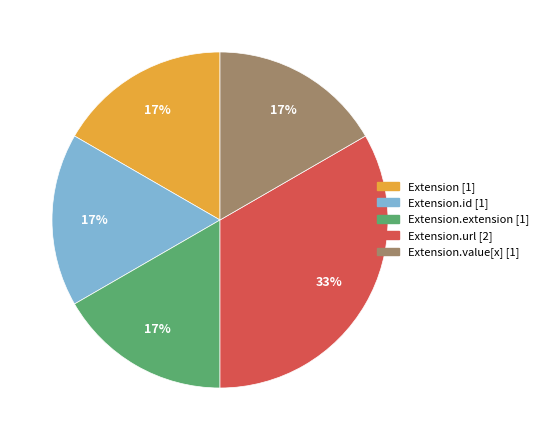

Is there a majority slice in this chart?

No